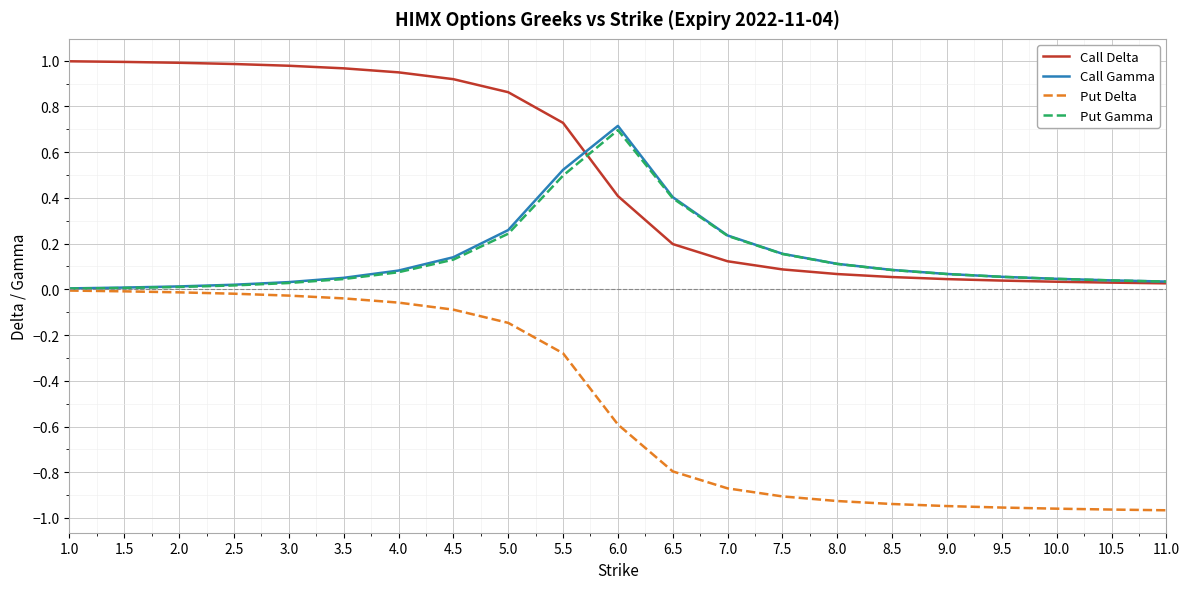

The Call Delta series shows 0.4 at 6.0. True or false?

True